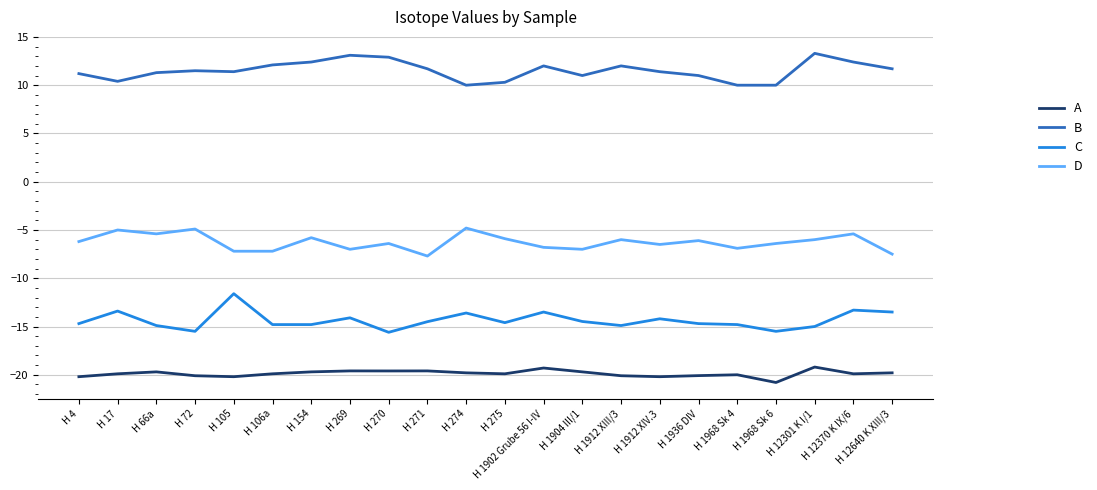

What position from the left is H 12370 K IX/6?

21